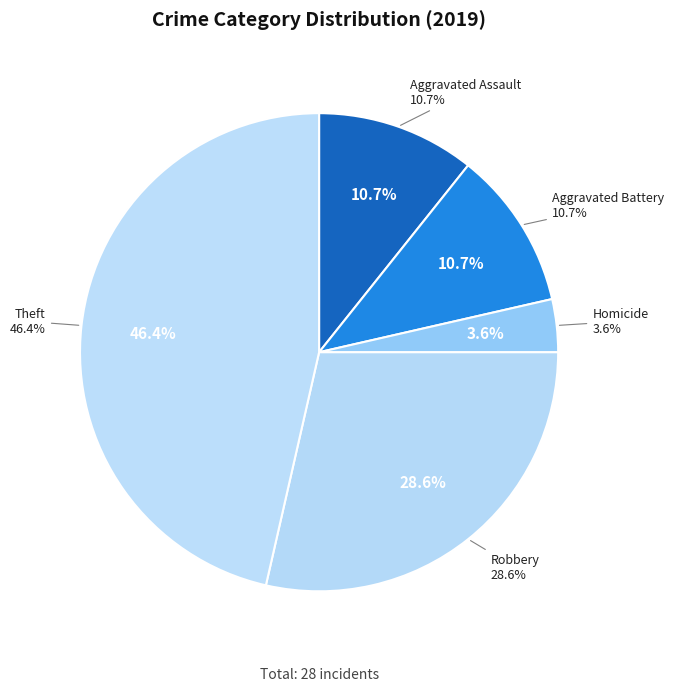

Does Homicide represent more than half of the total?

No